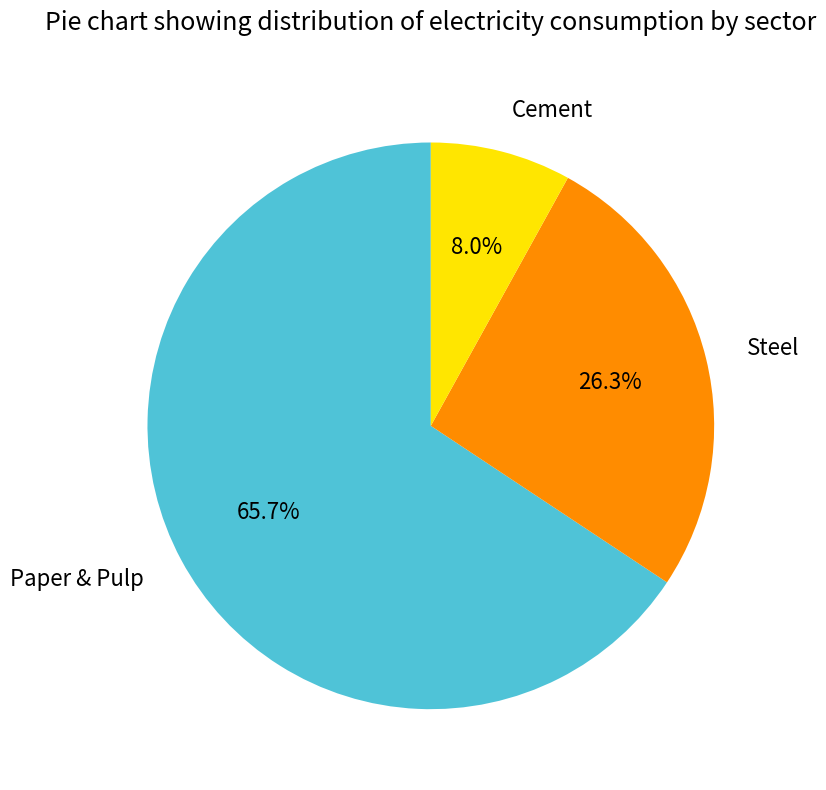

Combined, do Cement and Steel account for over 50%?

No